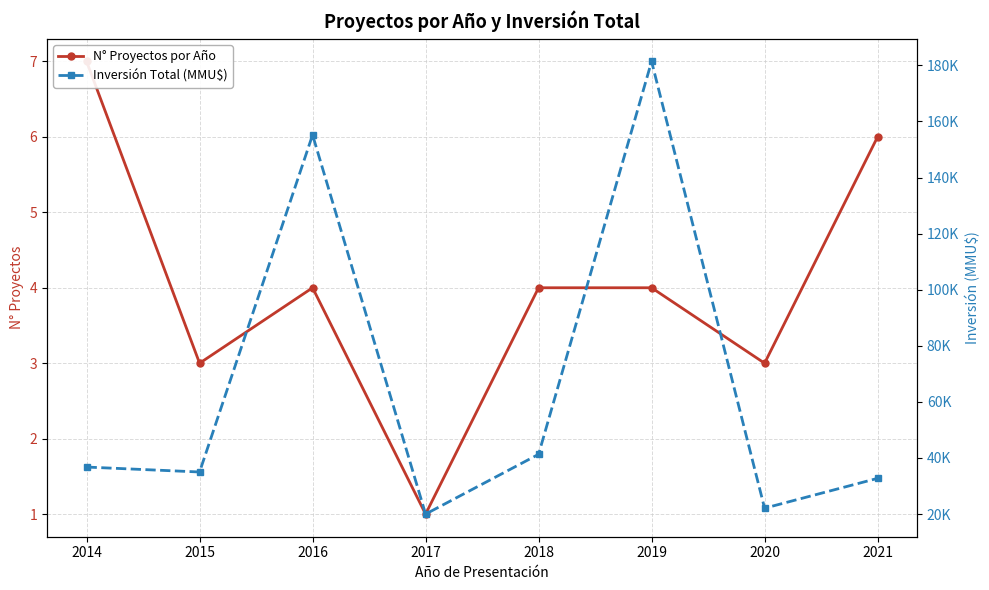

At which category does the chart reach its minimum across all series?

2017